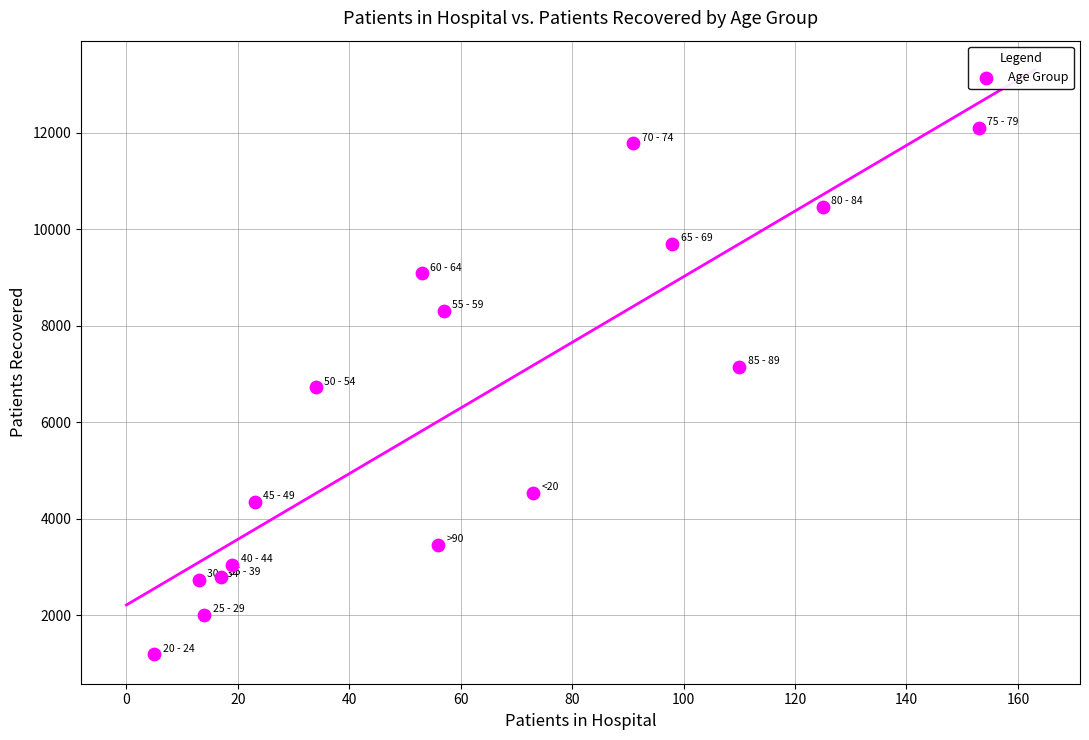

What is the range of X values (max minus min)?

148